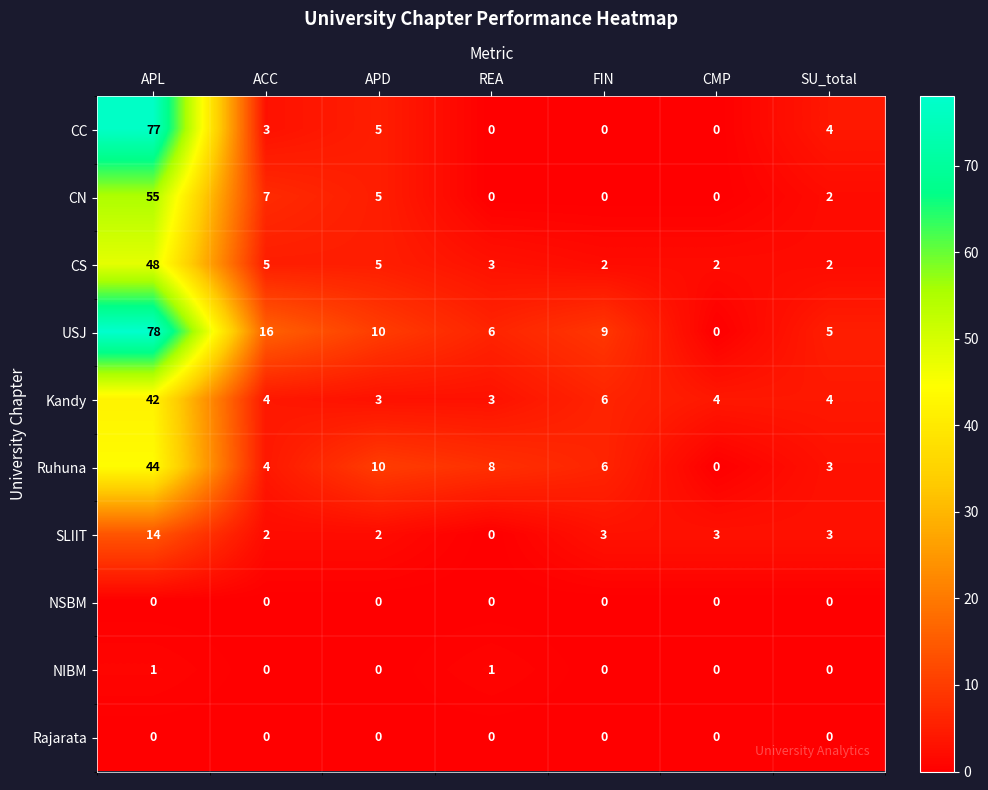

What is the spread (max minus min) of values at REA?

8